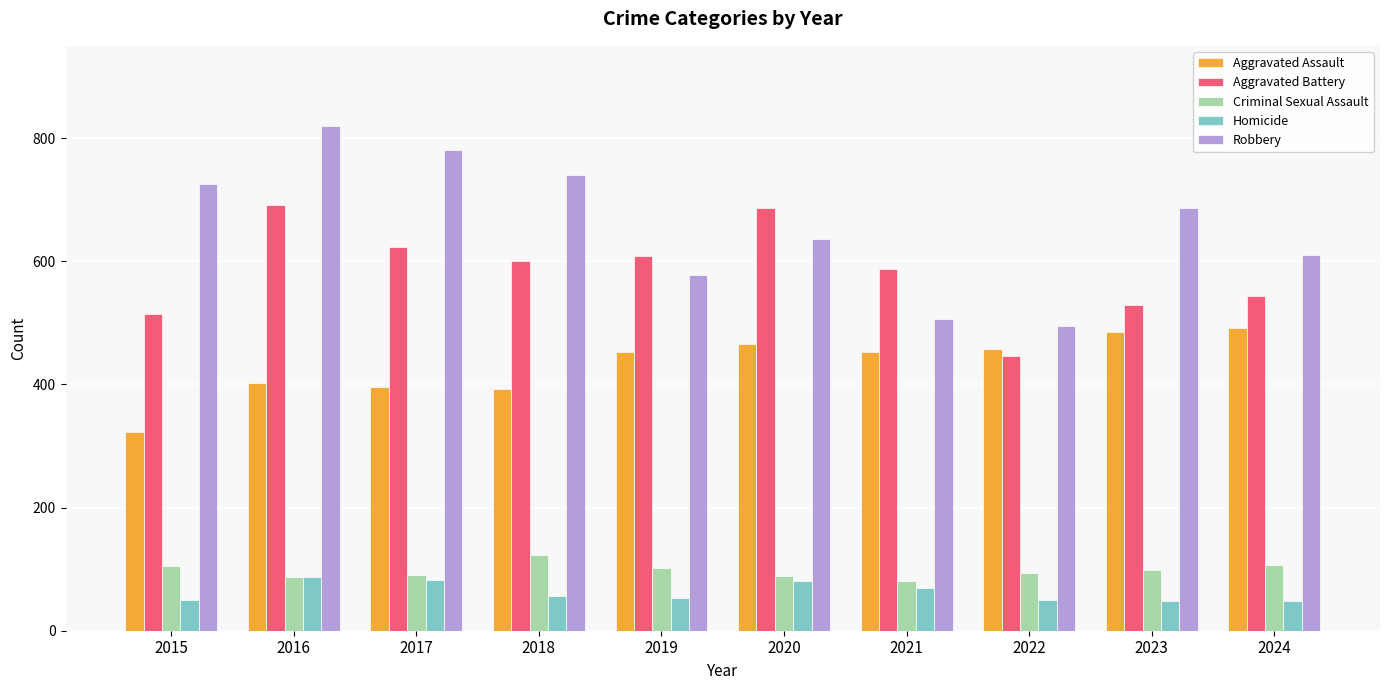

At 2018, list the series in order from largest to smallest.

Robbery, Aggravated Battery, Aggravated Assault, Criminal Sexual Assault, Homicide